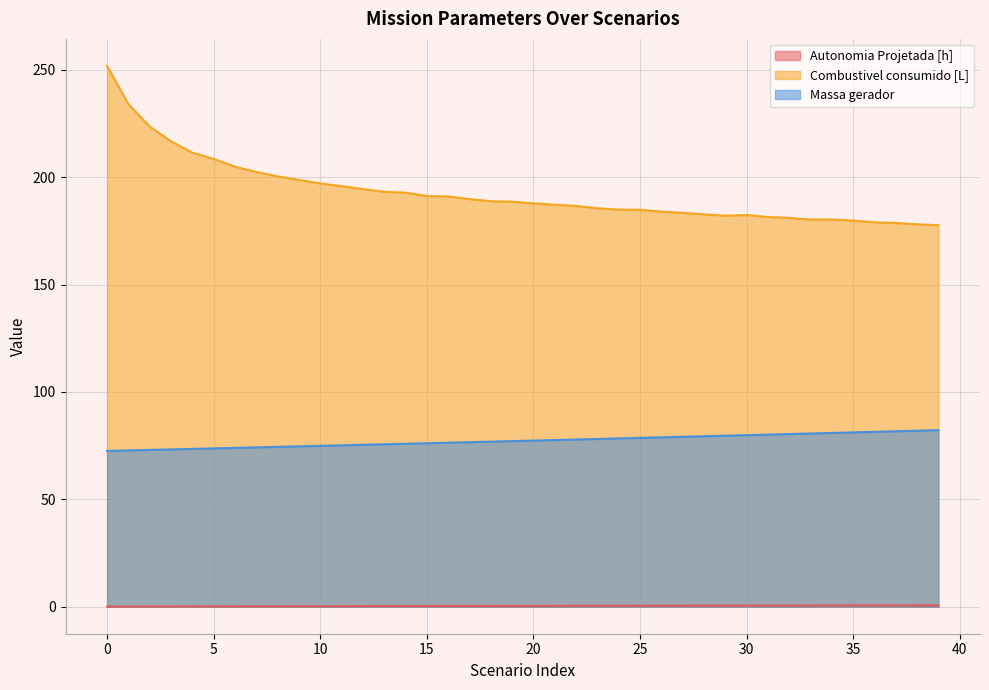

Rank the series by their average value, from lowest to highest.

Autonomia Projetada [h], Massa gerador, Combustivel consumido [L]